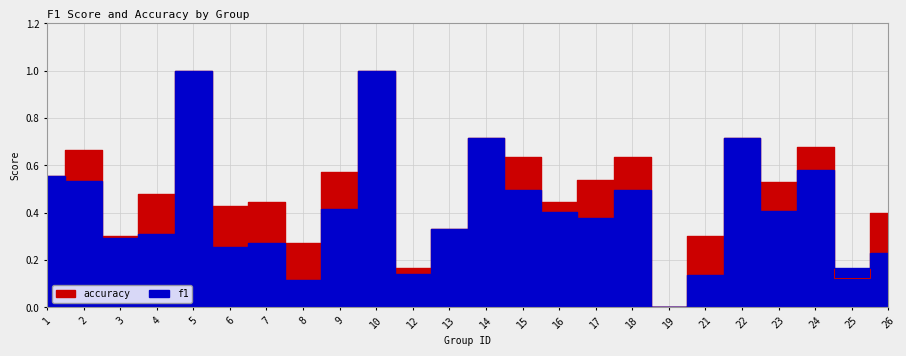

What is the maximum value shown in the chart?

1.0